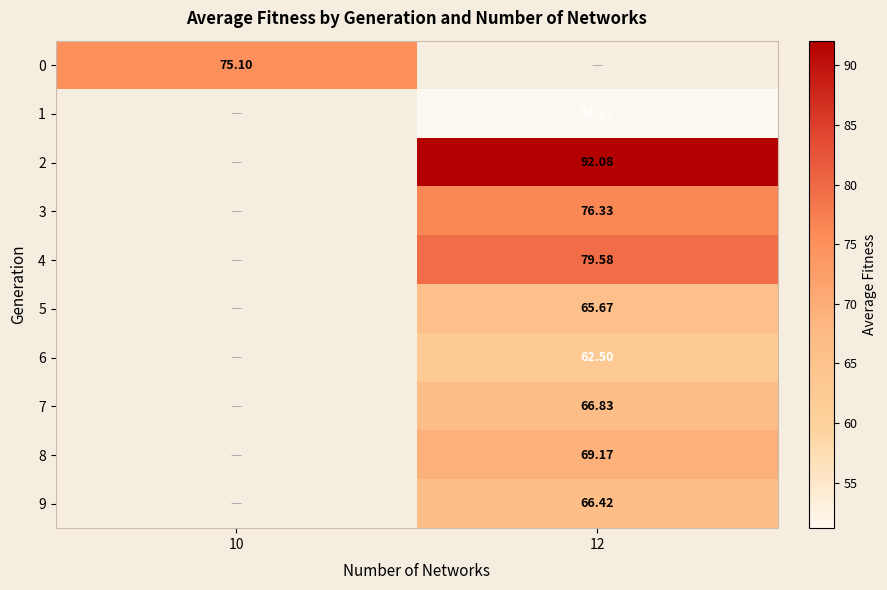

What is the minimum value shown in the chart?

51.2